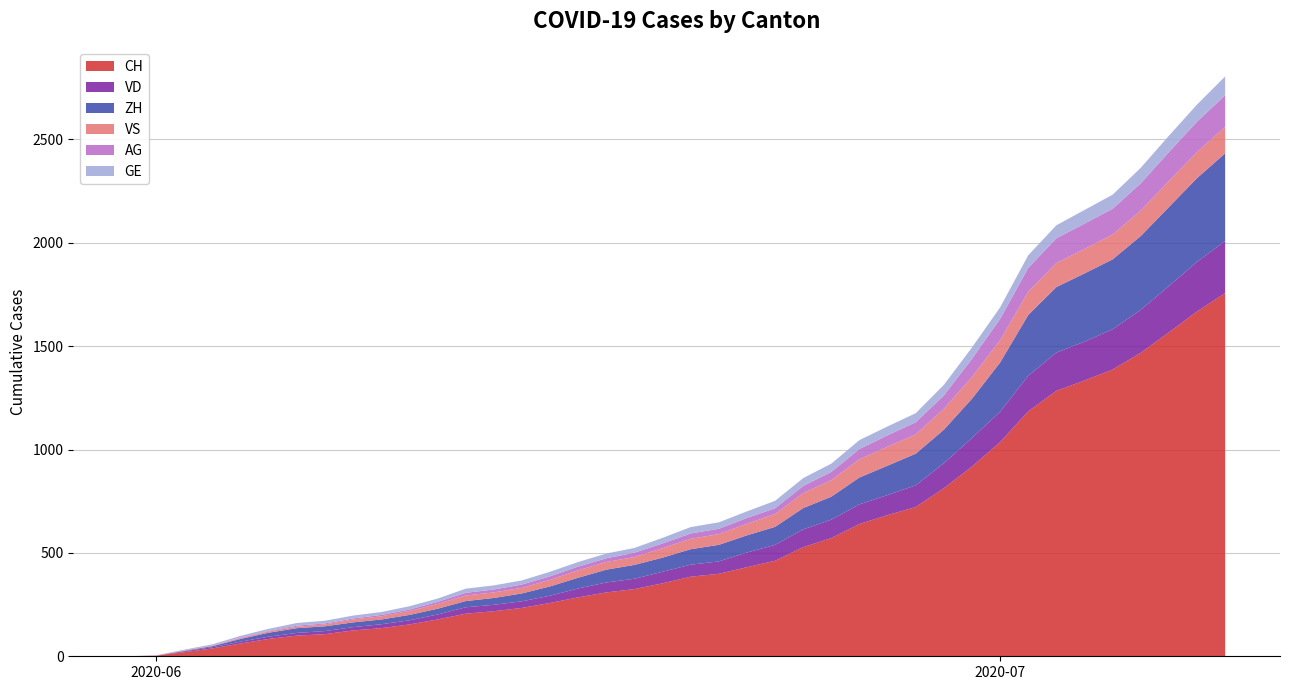

Reading right to left, what are all the values shown in this chart?

CH: 1757	1668	1567	1468	1387	1334	1284	1185	1036	918	813	722	683	640	572	528	462	431	399	385	353	325	309	285	258	234	218	206	178	154	136	125	107	100	84	62	38	20	3	0
VD: 252	240	224	208	195	188	185	172	147	138	121	105	97	95	89	86	77	71	60	58	56	50	48	43	35	32	31	31	24	20	19	16	15	13	11	9	6	4	0	0
ZH: 424	405	382	357	338	330	317	294	238	190	162	153	142	130	111	103	87	83	80	75	68	67	62	52	45	38	33	30	28	26	23	23	23	23	19	13	5	2	0	0
VS: 128	126	126	123	120	118	116	112	108	105	101	93	92	88	80	72	62	56	52	50	46	38	37	36	32	27	27	27	23	19	15	14	9	7	6	4	2	2	1	0
AG: 153	147	140	132	125	123	120	116	103	88	65	59	55	50	40	35	28	28	26	26	23	21	18	18	17	16	14	13	10	7	7	5	5	5	3	3	1	0	0	0
GE: 91	83	79	75	68	66	63	61	56	55	51	44	43	43	40	38	36	32	31	31	27	23	23	22	22	20	20	20	16	16	14	14	13	13	10	8	6	4	1	0